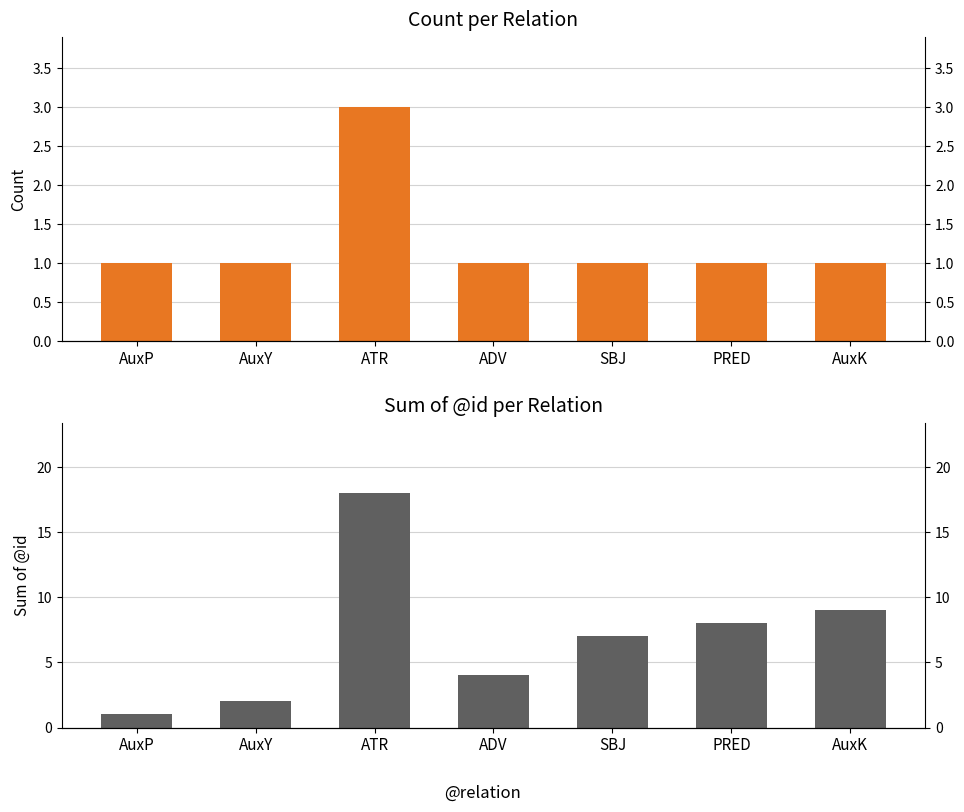

What are all the series names shown in the legend?

Count, Sum of @id